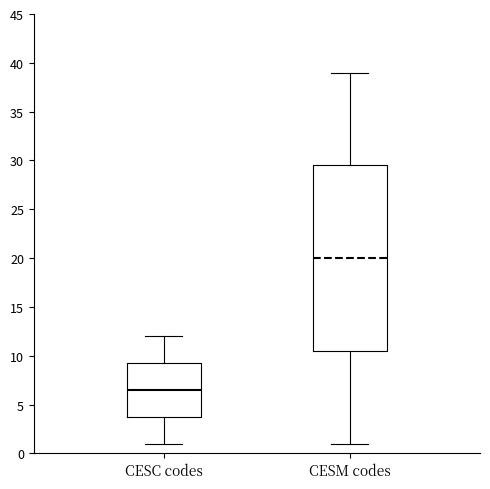

Which box is the tallest, from its lower edge to its upper edge?

CESM codes